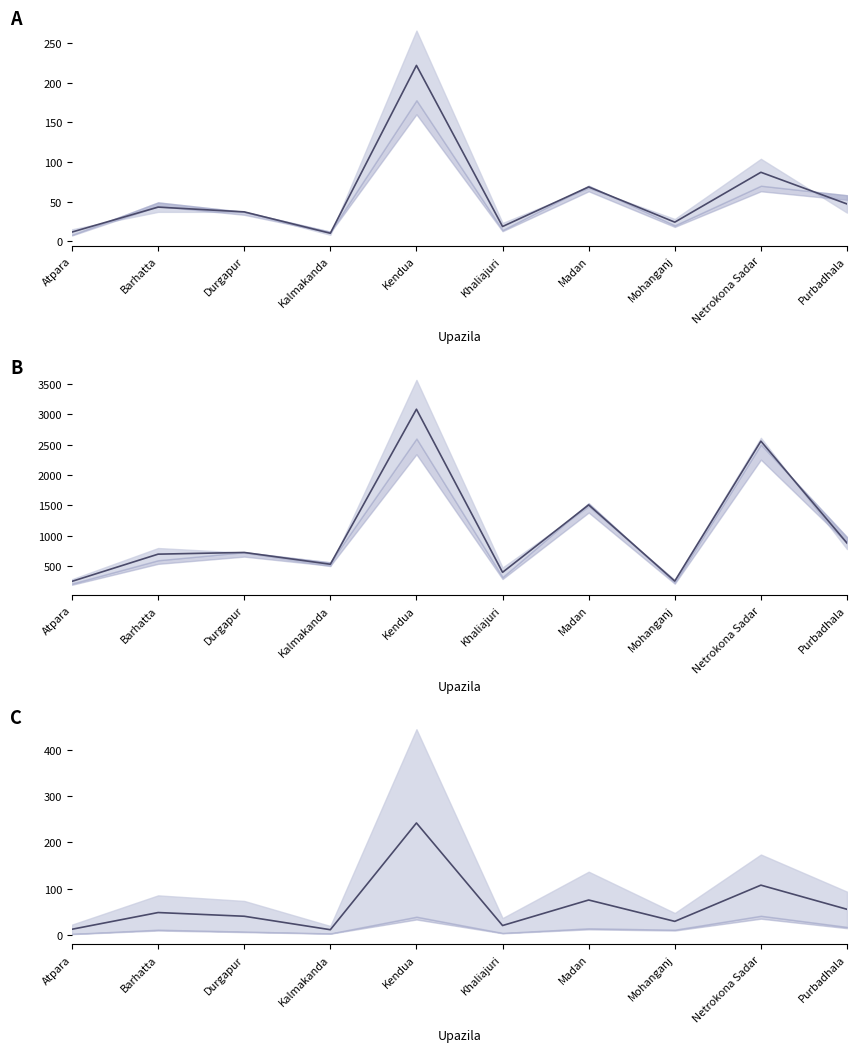

The Number of teacher Male series shows 18.5 at Khaliajuri. True or false?

True